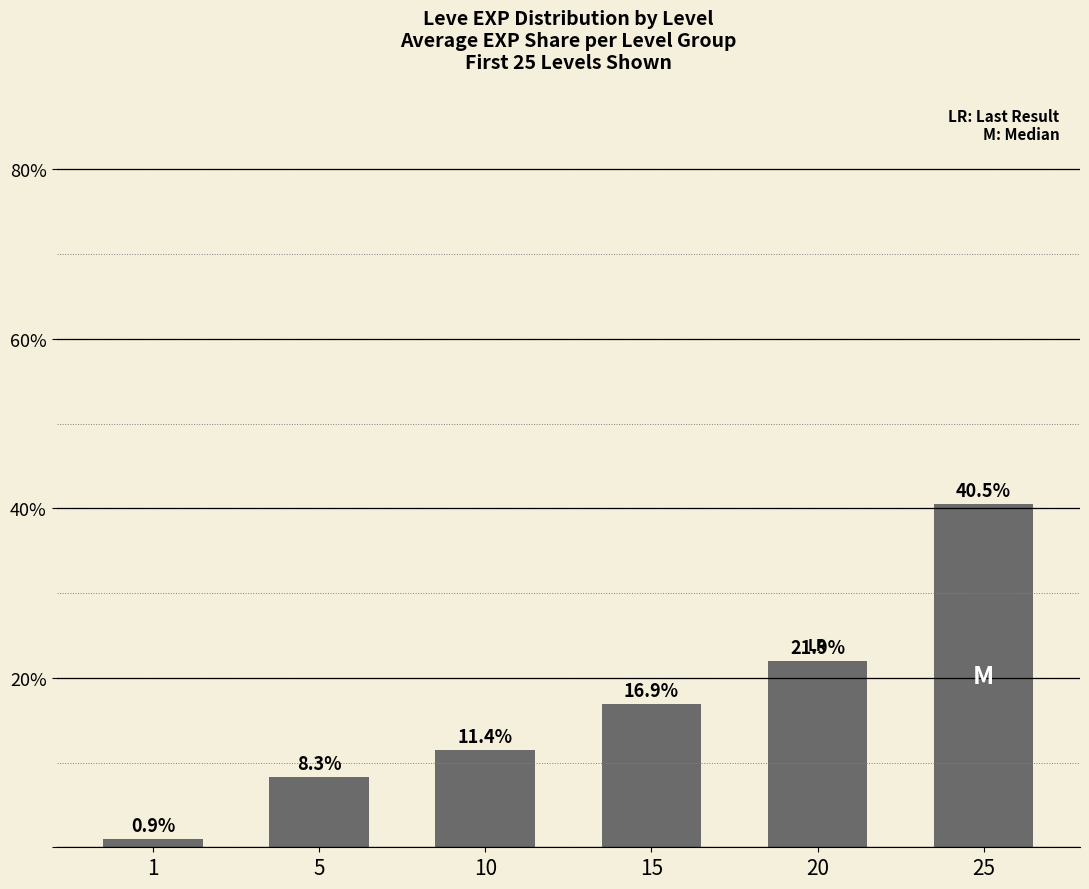

The value at 25 is 40.5. True or false?

True